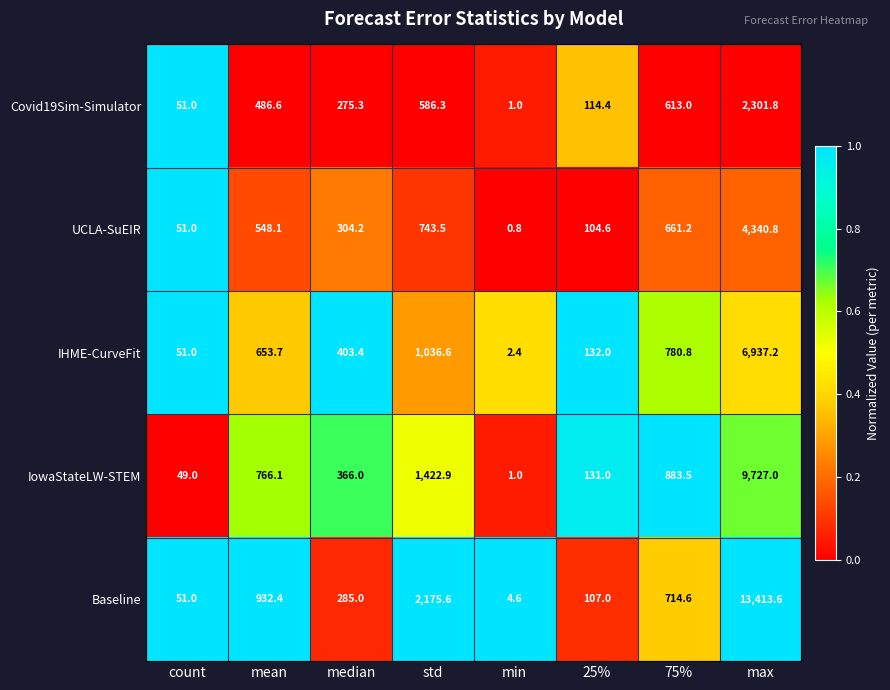

What is the difference between the second highest and minimum values in the IowaStateLW-STEM series?

1421.9